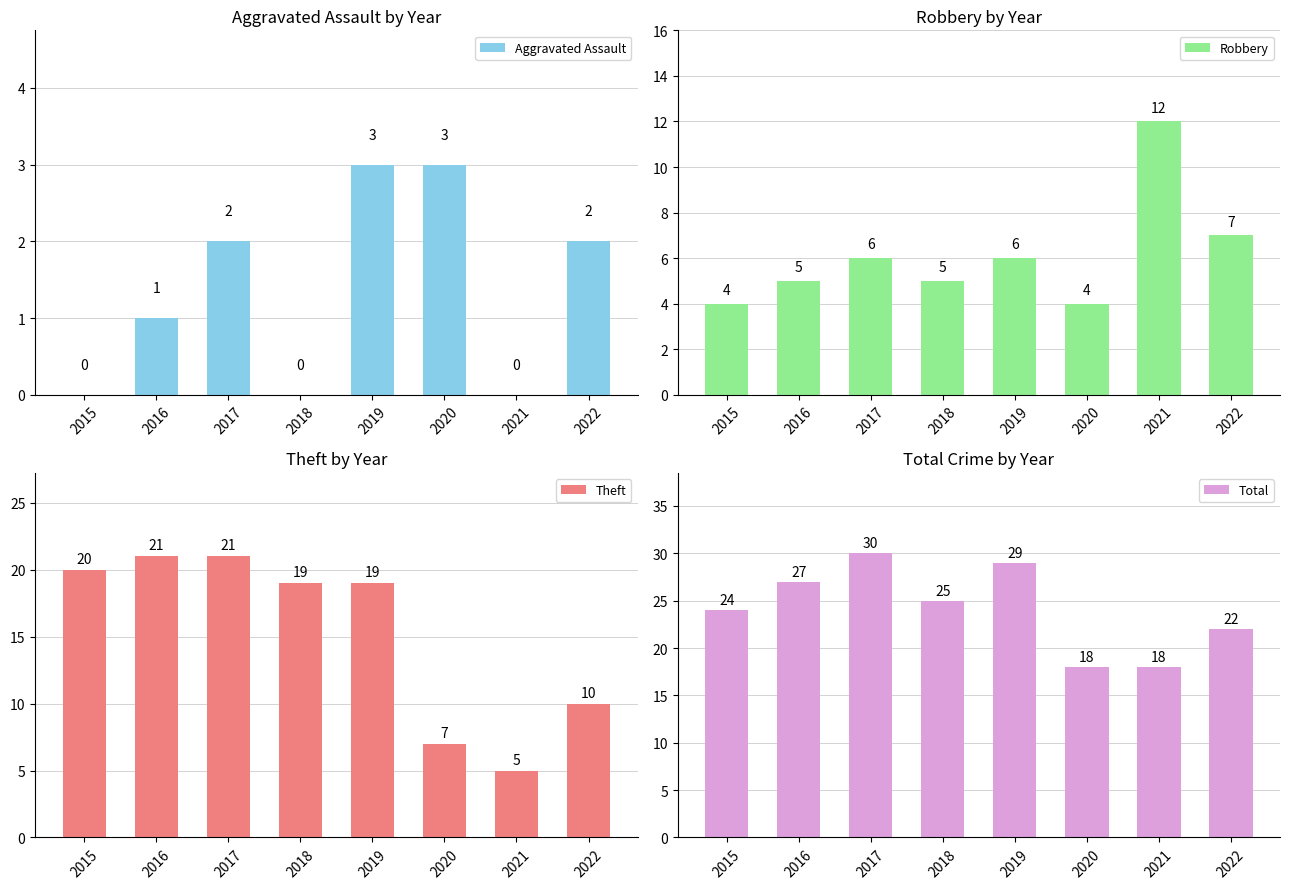

Rank the series by their maximum value, from highest to lowest.

Total, Theft, Robbery, Aggravated Assault